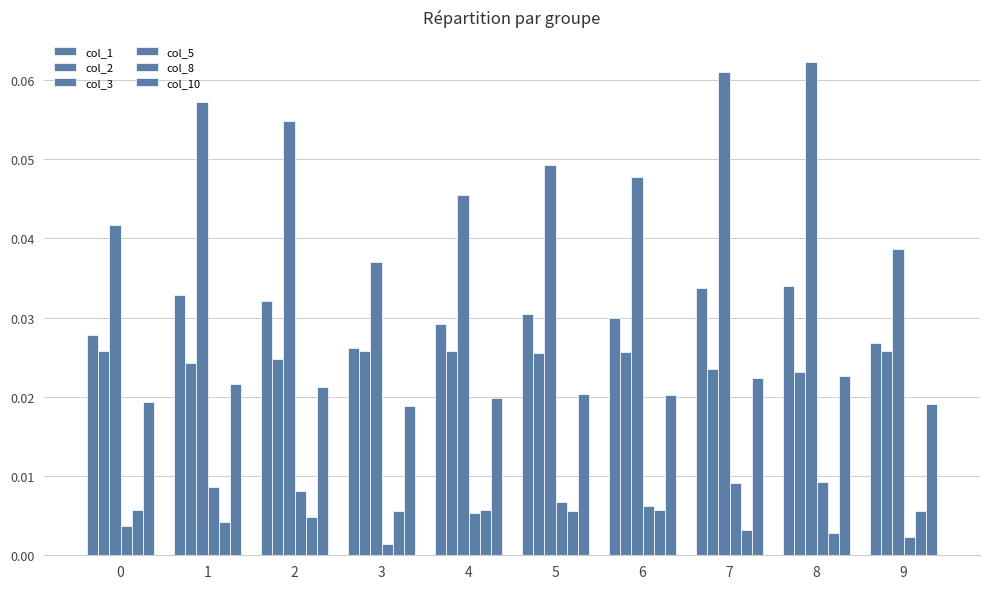

How many categories are shown in the chart?

10